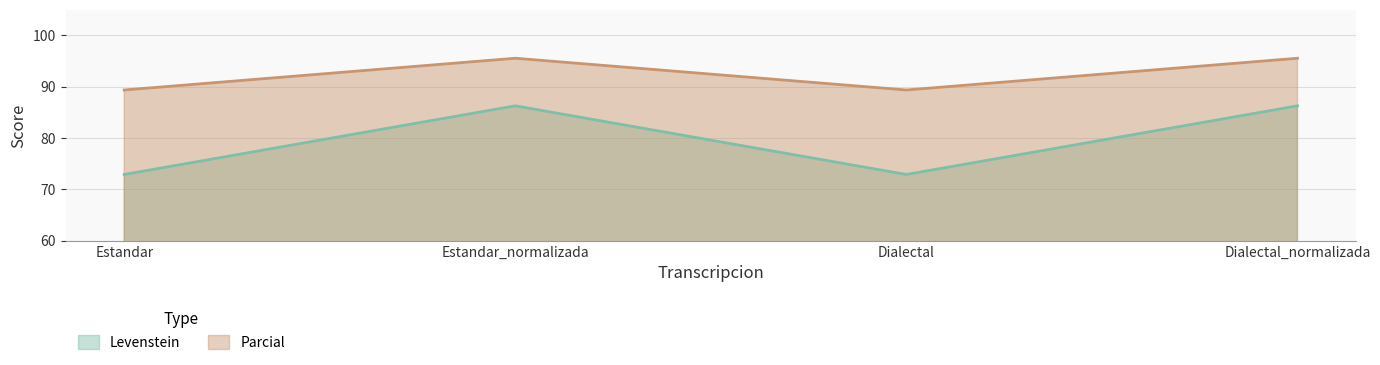

What is the difference between the second highest and minimum values in the Parcial series?

6.2